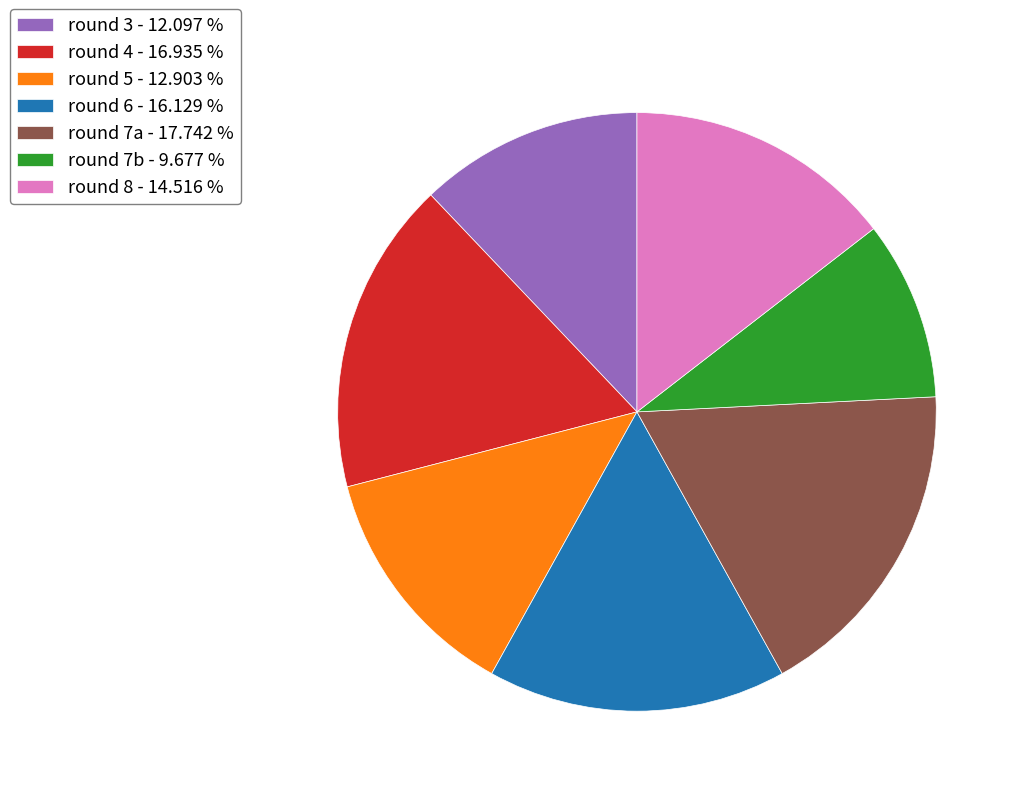

Which slice is the smallest?

round 7b - 9.677 %